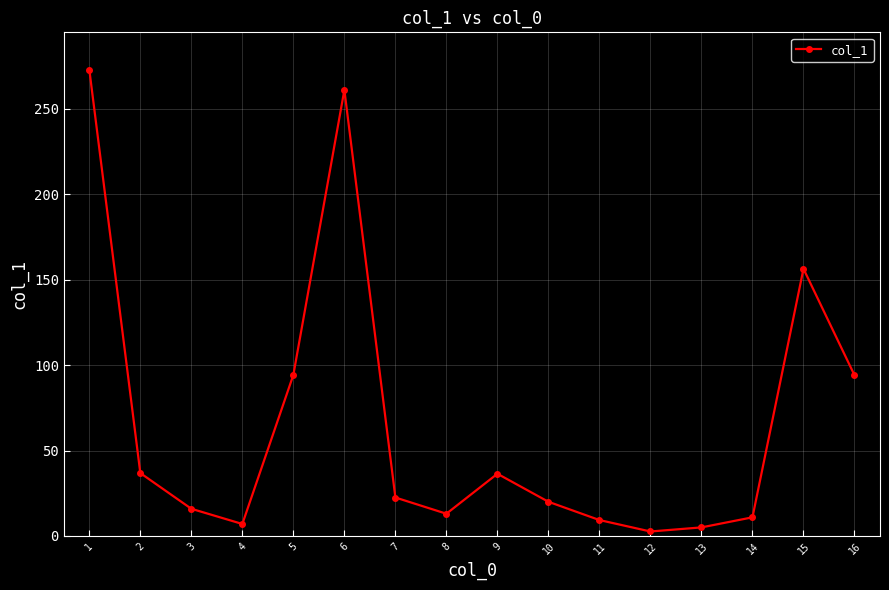

What is the change in value from 9 to 10?

-16.4